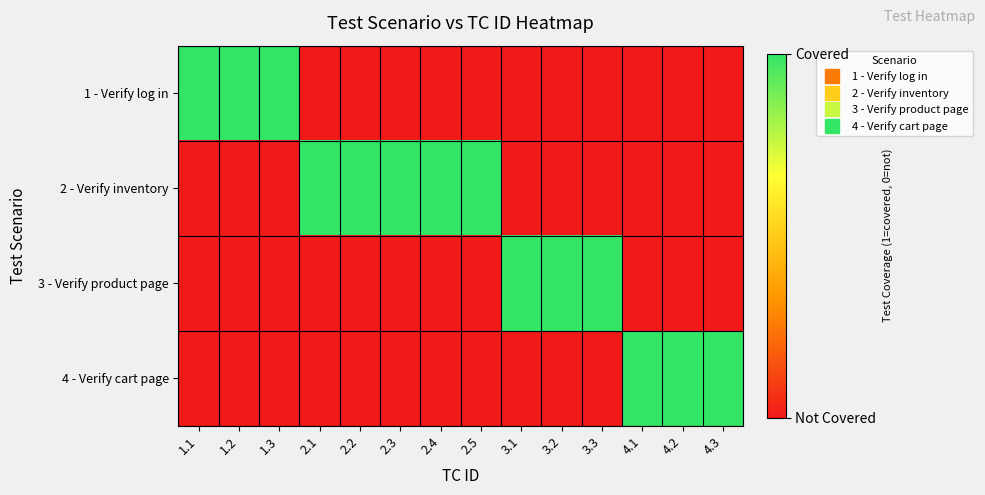

How many categories are shown in the chart?

14